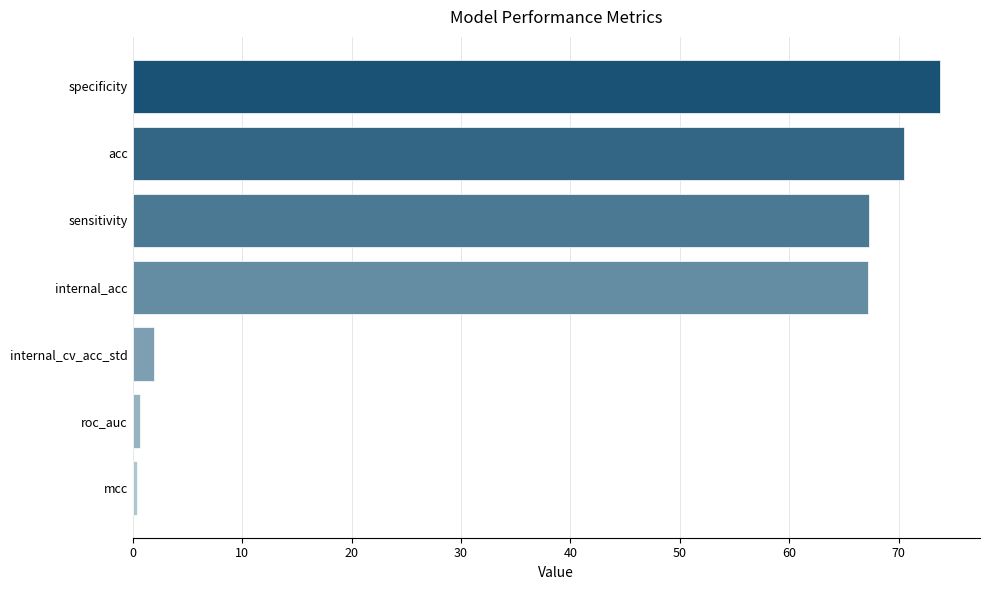

Which category has the highest value across all series?

specificity